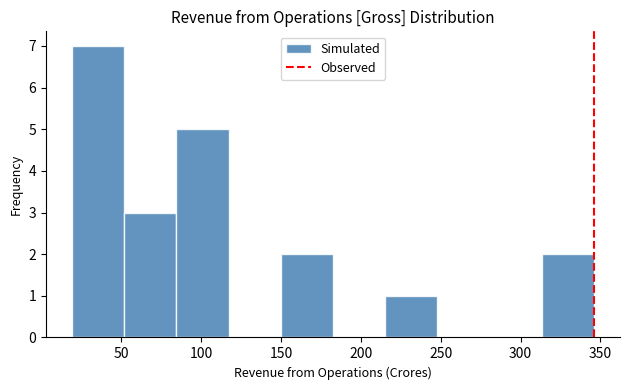

Reading left to right, transcribe this chart: for each bar, give the range it covers on the x-axis and its height. Neither the bar edges nor the heights are printed on the chart, so give them approximately, as read against the axes.

20 to 50: 7
50 to 85: 3
85 to 115: 5
115 to 150: 0
150 to 185: 2
185 to 215: 0
215 to 250: 1
250 to 280: 0
280 to 315: 0
315 to 345: 2